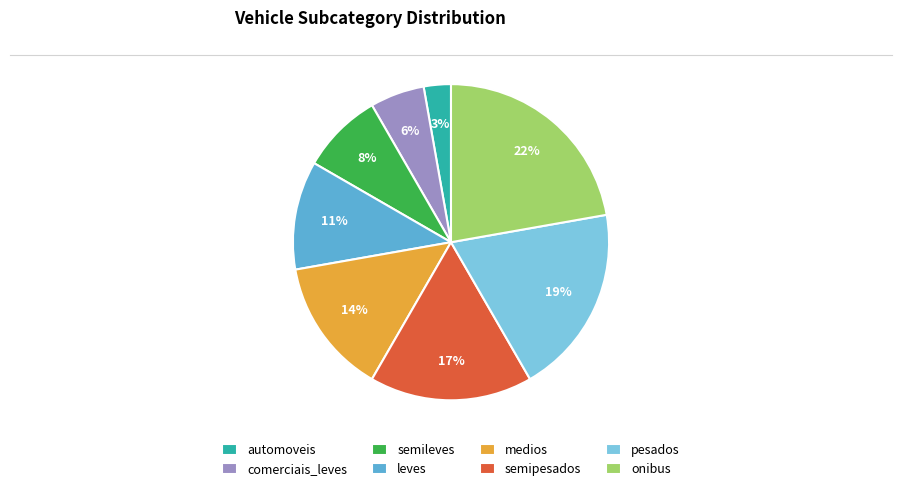

Which category has the smallest portion of the pie?

automoveis